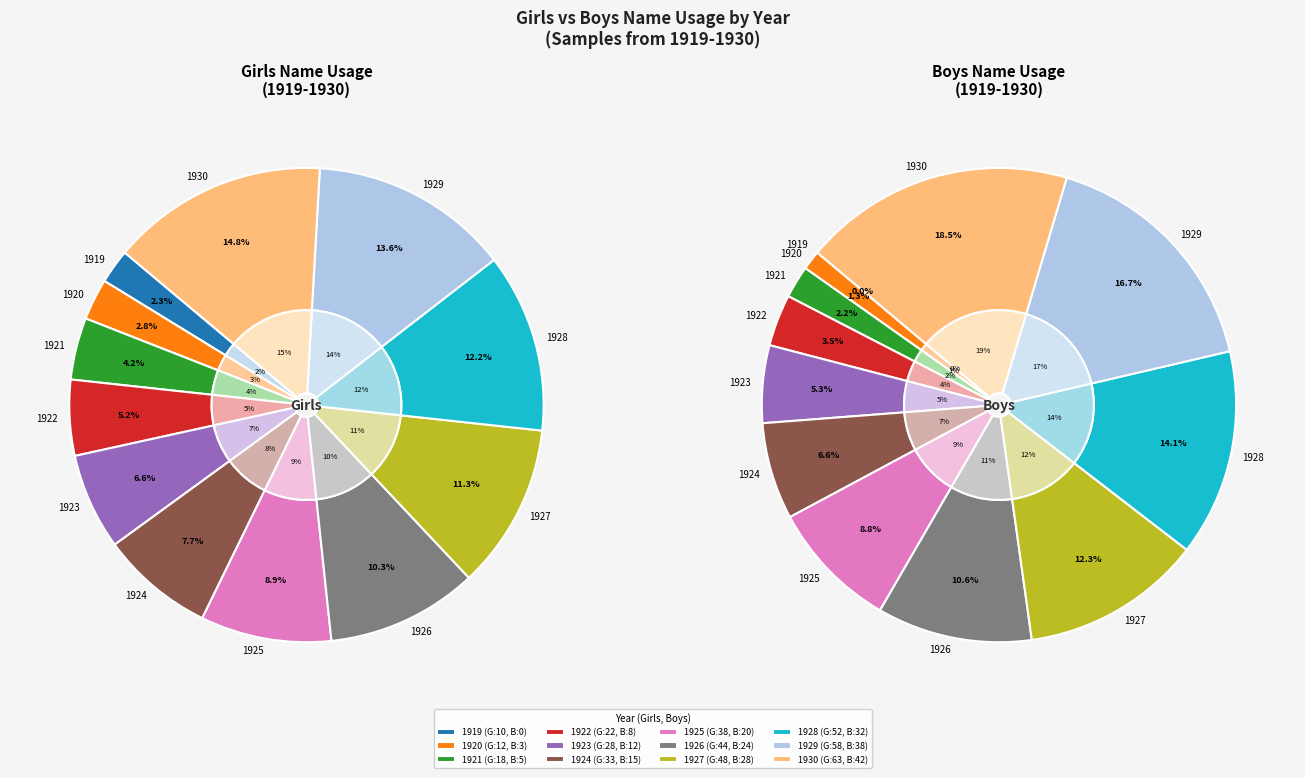

Approximately how many times larger is the value at 1922 compared to 1923?

0.8